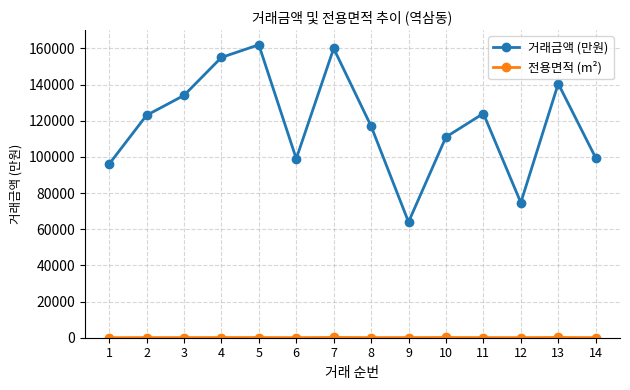

At which category does 거래금액 (만원) reach its first local valley?

6